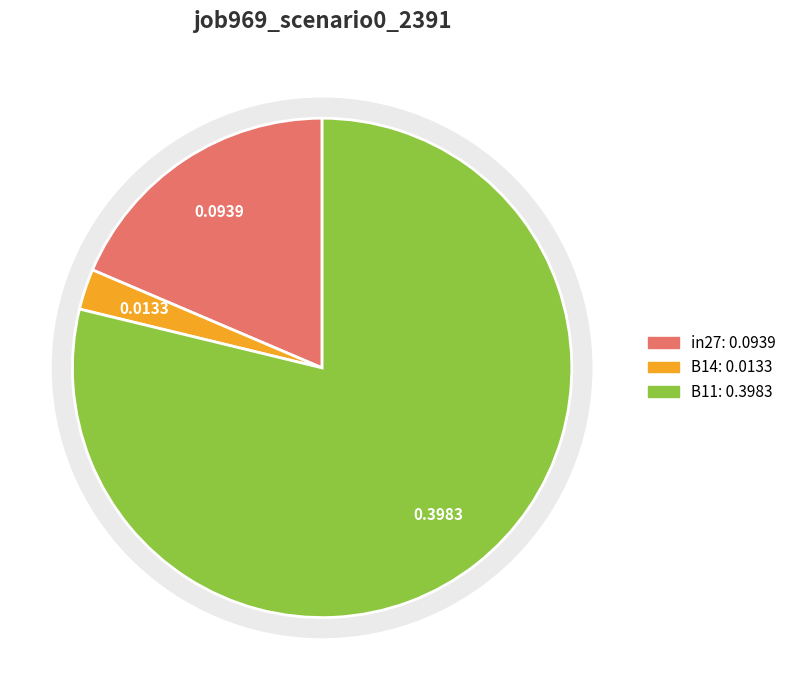

Rank the categories by value from lowest to highest.

B14, in27, B11